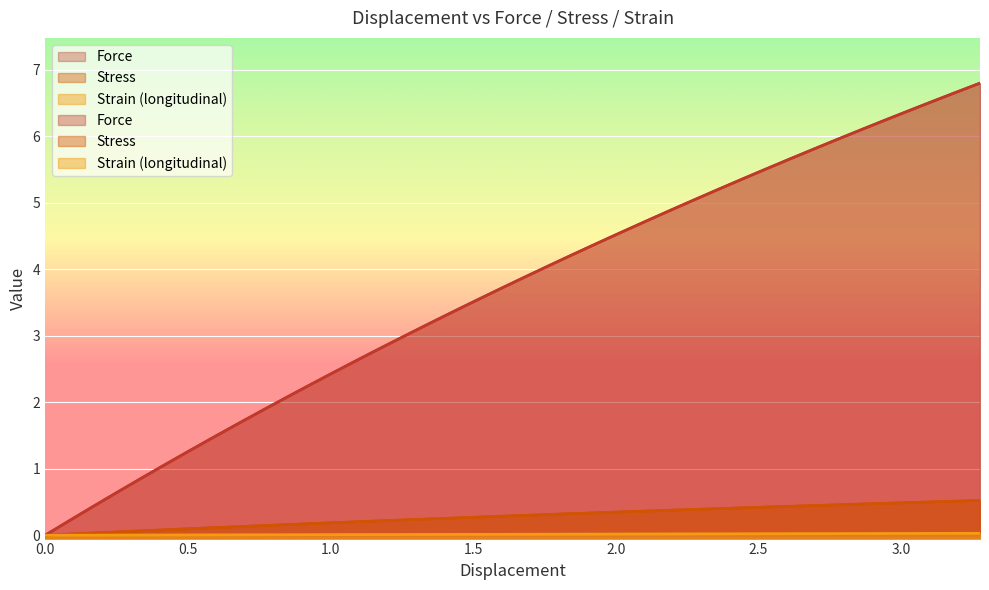

True or false: Strain (longitudinal) and Stress intersect in this chart.

False